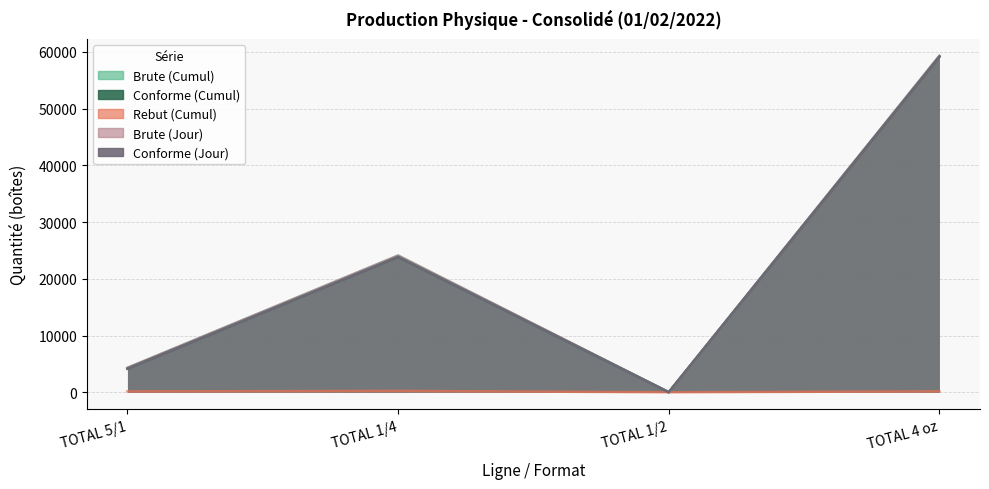

Which series changed the most between TOTAL 5/1 and TOTAL 4 oz?

Brute (Cumul)